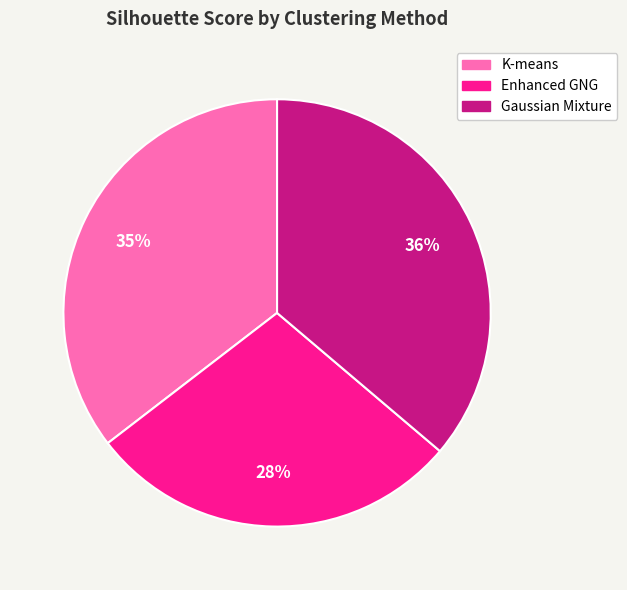

What is the smallest slice in the pie chart?

Enhanced GNG